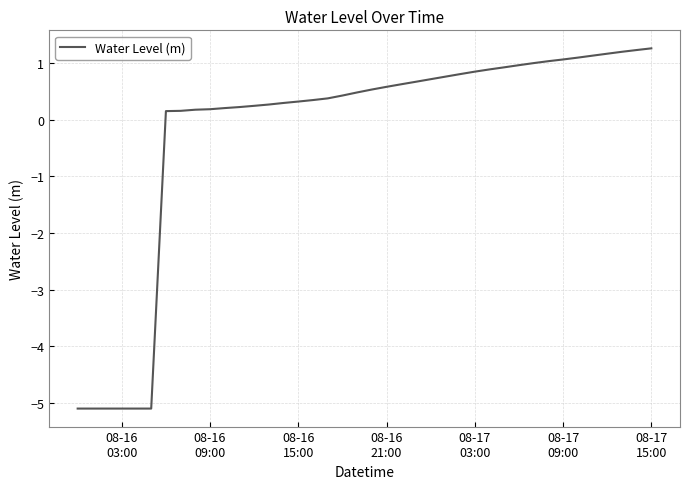

How many values are below zero?

6